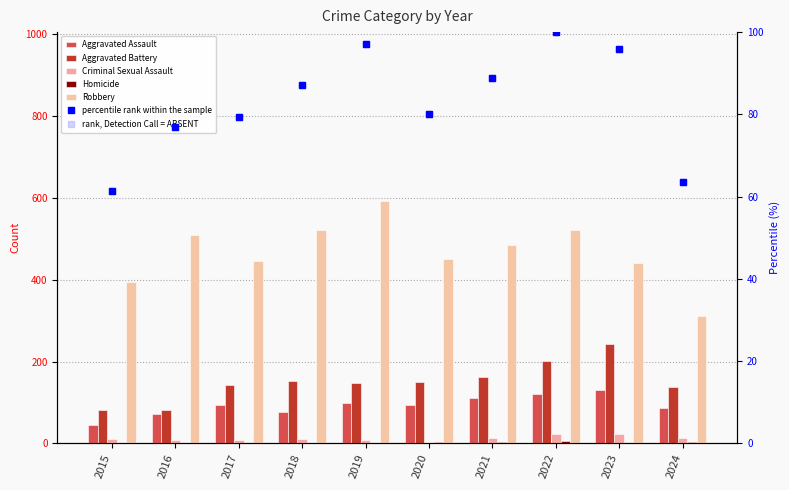

How many values in the Robbery series exceed 484?

4